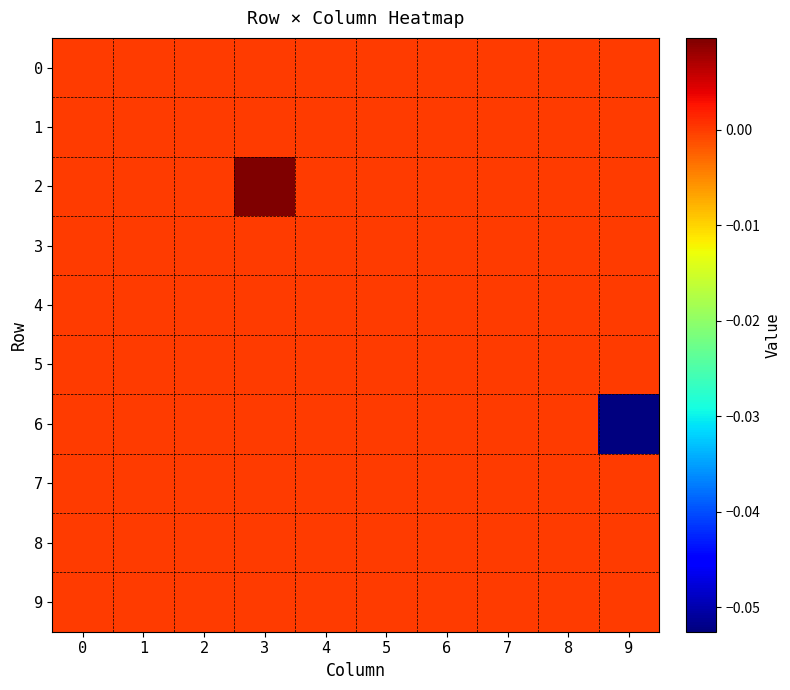

Which has a higher value, 8 or 4?

8